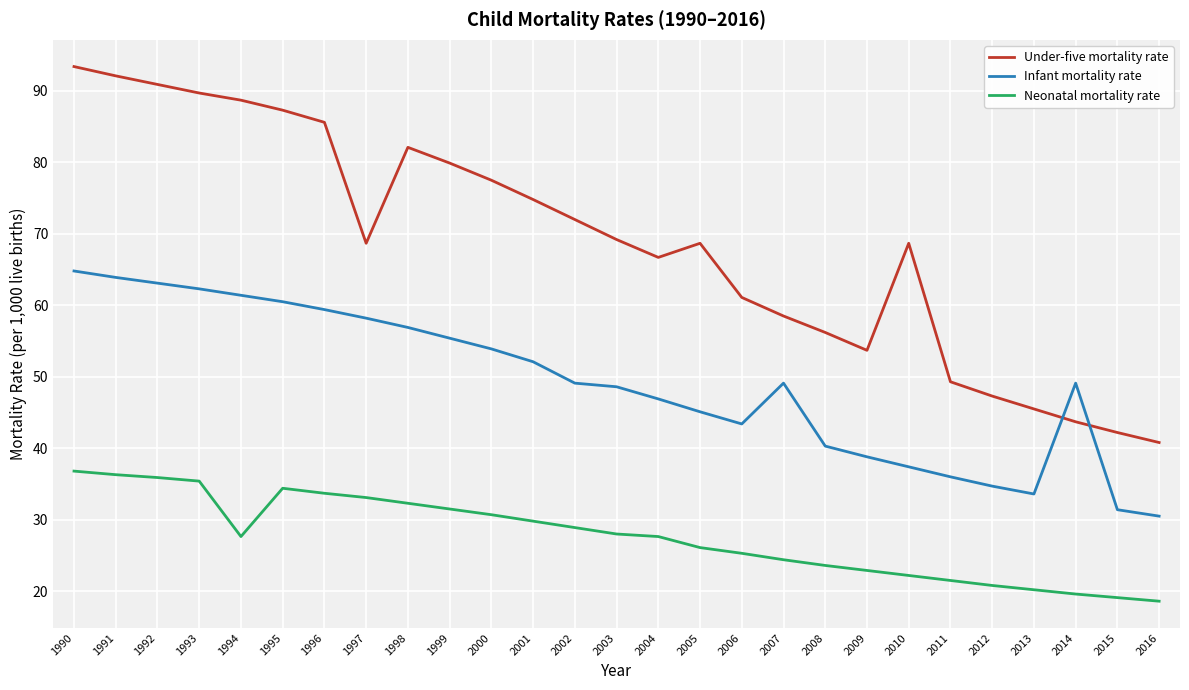

What is the greatest value displayed?

93.4